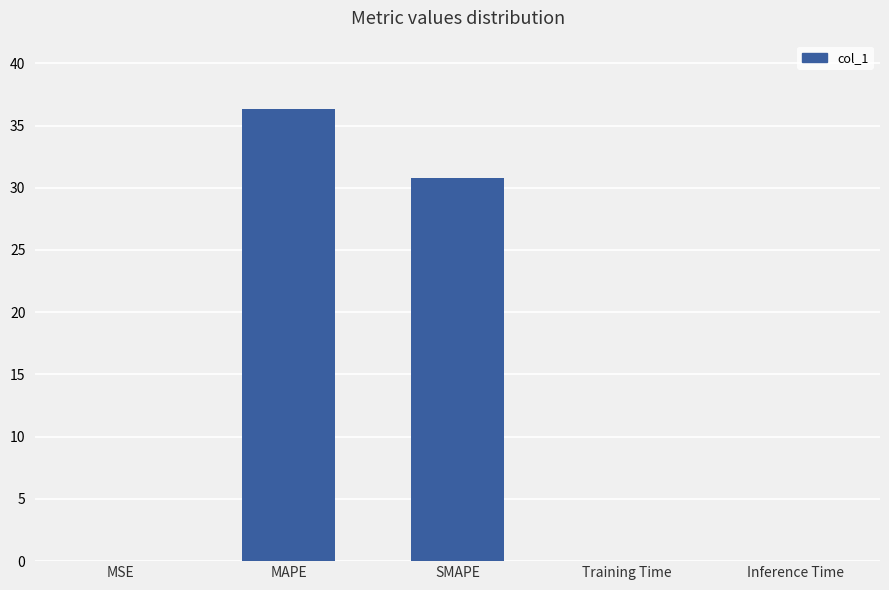

How many series are shown in this chart?

1